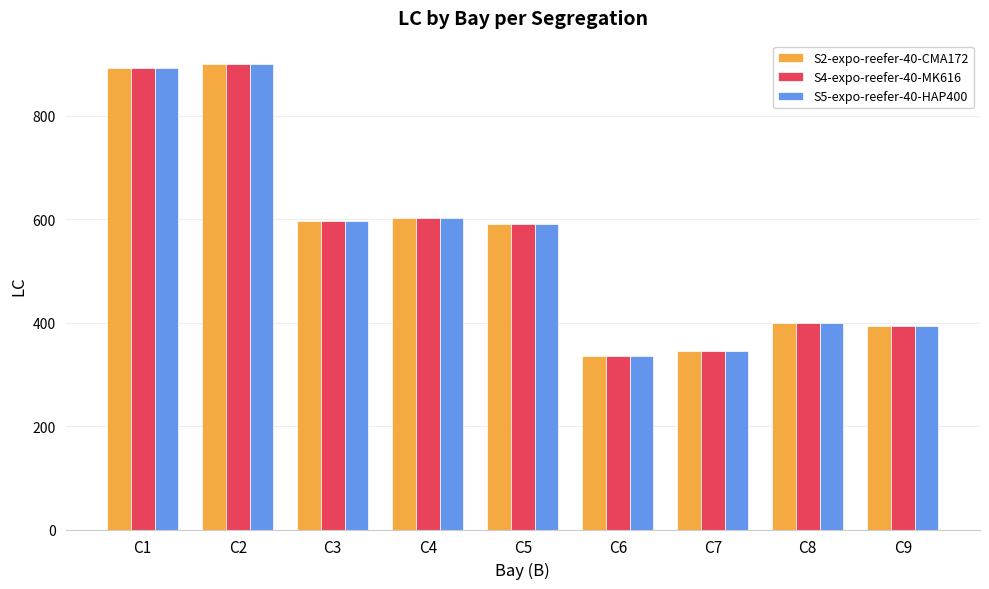

At which category is the sum across all series the highest?

C2